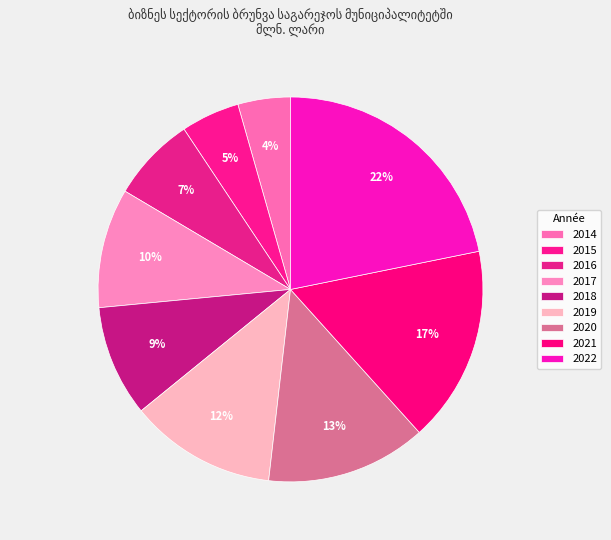

How many slices are in this pie chart?

9